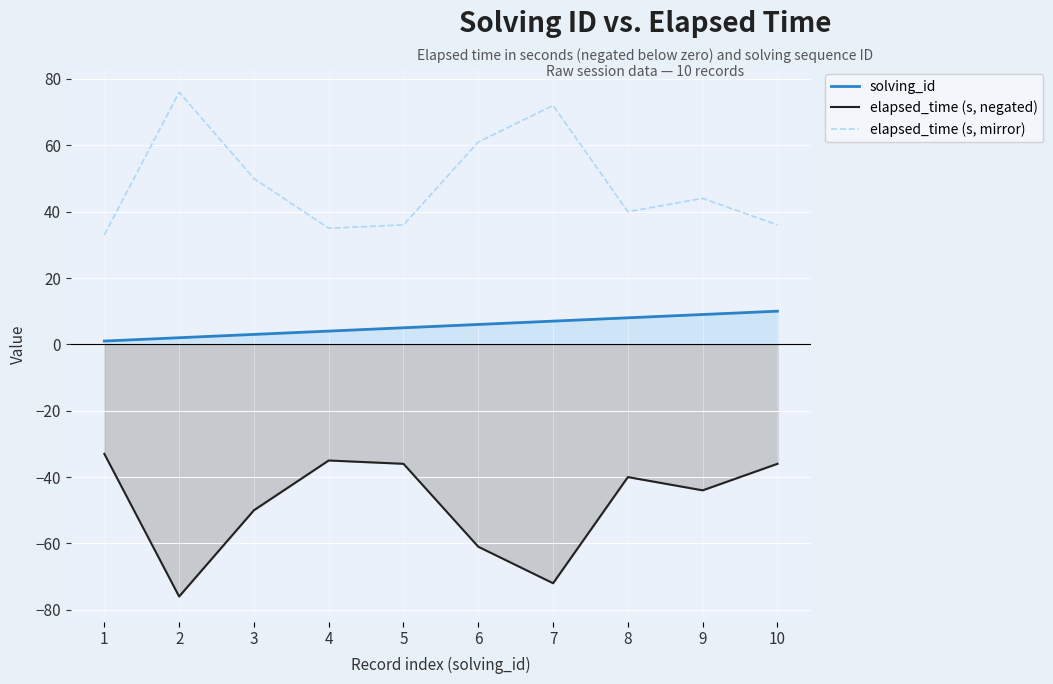

At which label does elapsed_time (s, mirror) first exceed 44?

2